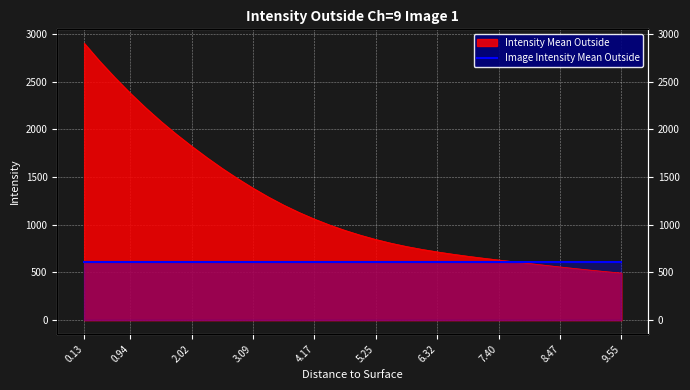

True or false: the data has more than 2 interior local peaks.

False